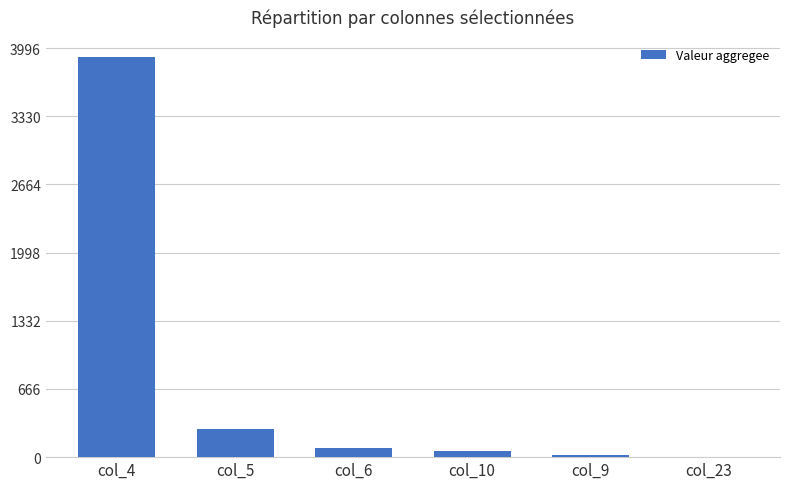

Is it true that the value at col_4 is 3906?

True